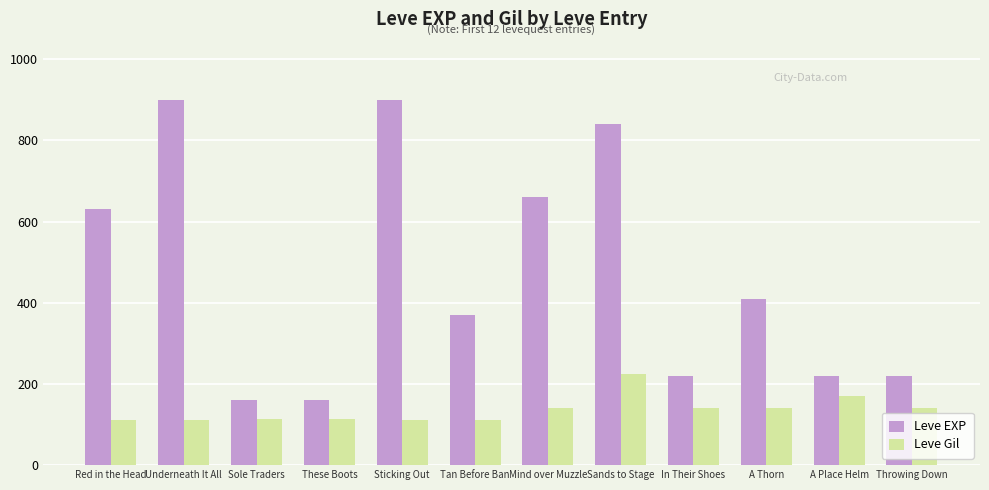

What is the label of the 2nd bar from the left?

Underneath It All